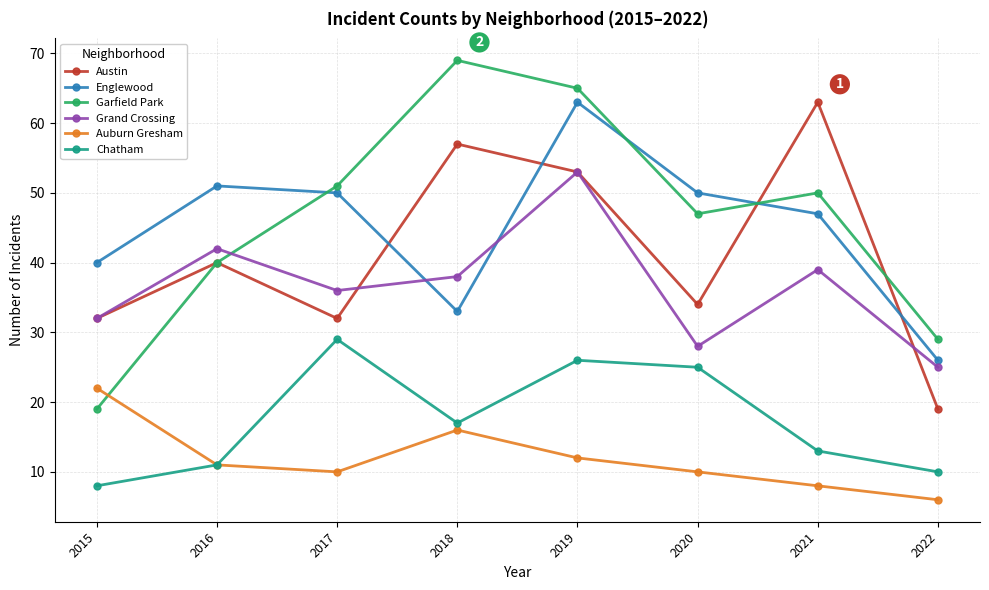

Reading left to right, what are all the values shown in this chart?

Austin: 32	40	32	57	53	34	63	19
Englewood: 40	51	50	33	63	50	47	26
Garfield Park: 19	40	51	69	65	47	50	29
Grand Crossing: 32	42	36	38	53	28	39	25
Auburn Gresham: 22	11	10	16	12	10	8	6
Chatham: 8	11	29	17	26	25	13	10